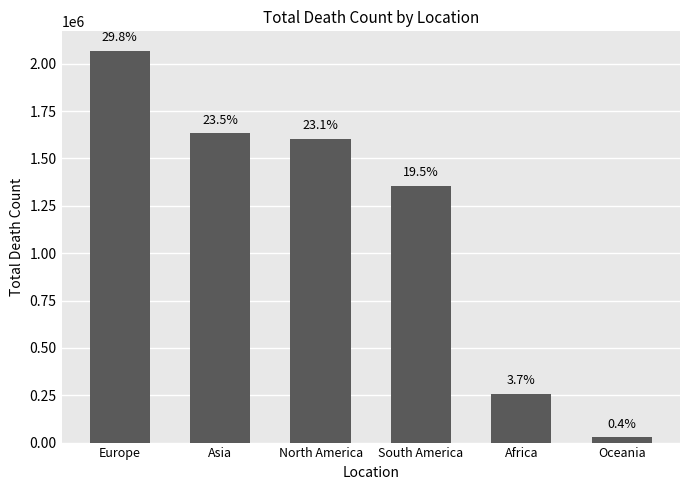

Are the bars grouped side by side (vs. stacked)?

No